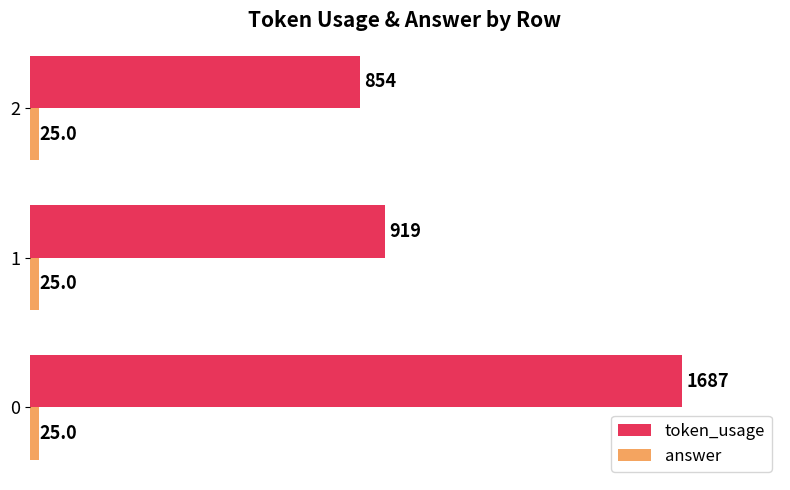

What is the approximate value of answer at 1?

25